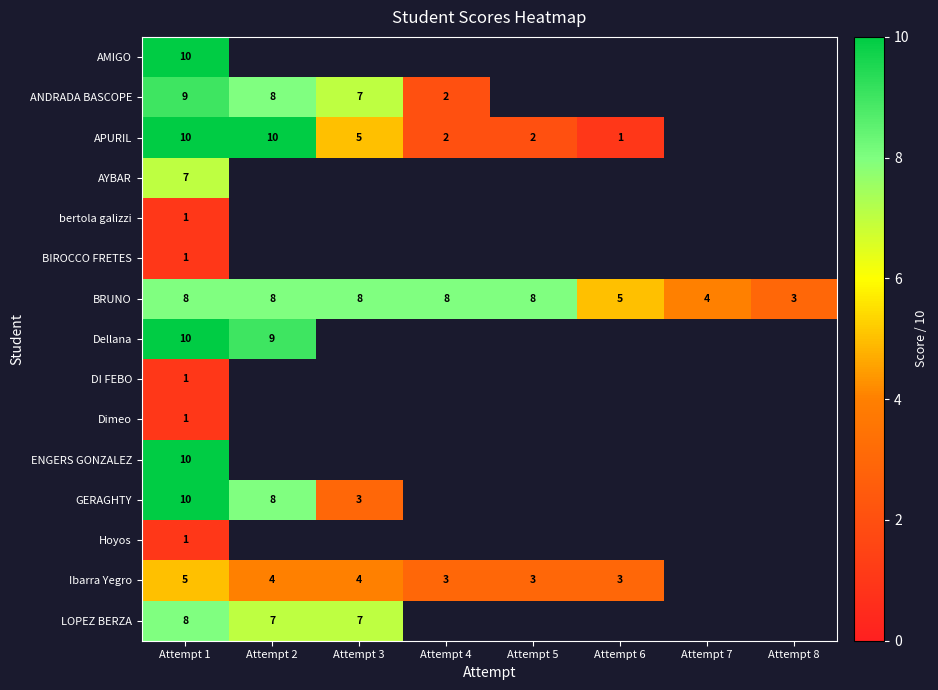

What is the maximum value shown in the chart?

10.0